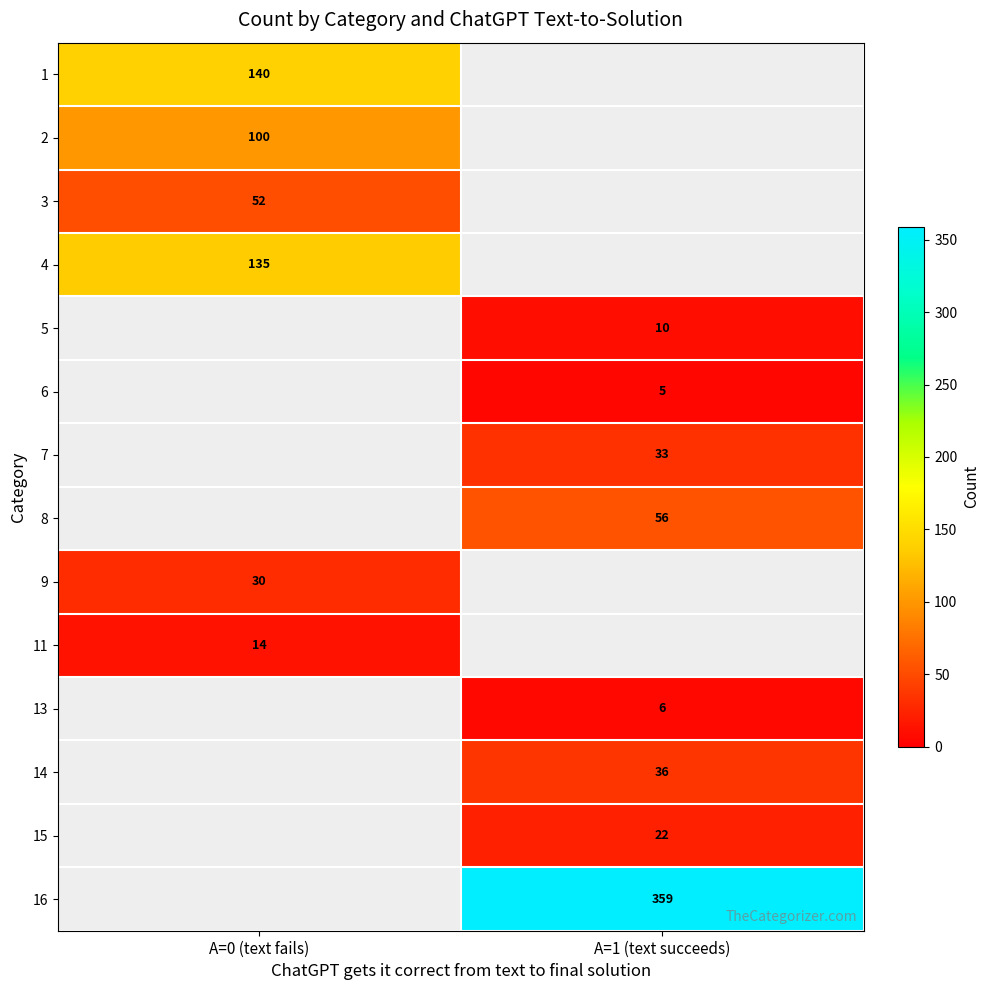

True or false: 8 has a value of 56 at A=1 (text succeeds).

True